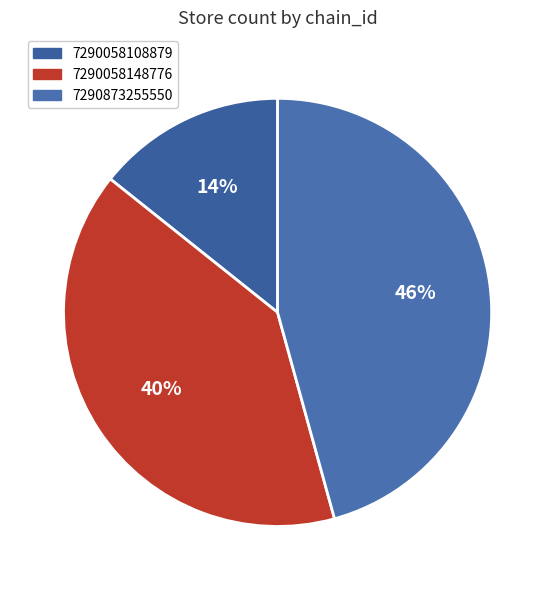

The 7290873255550 slice represents 37% of the pie. True or false?

False